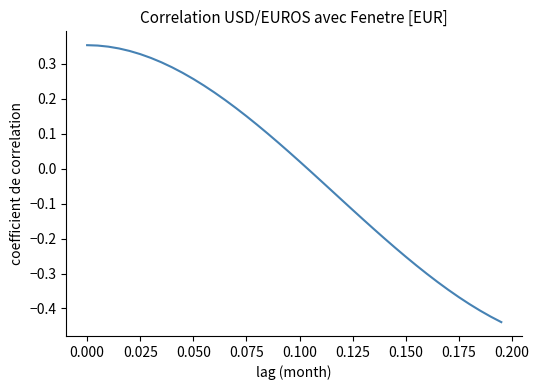

What is the difference between the maximum and minimum values?

0.8